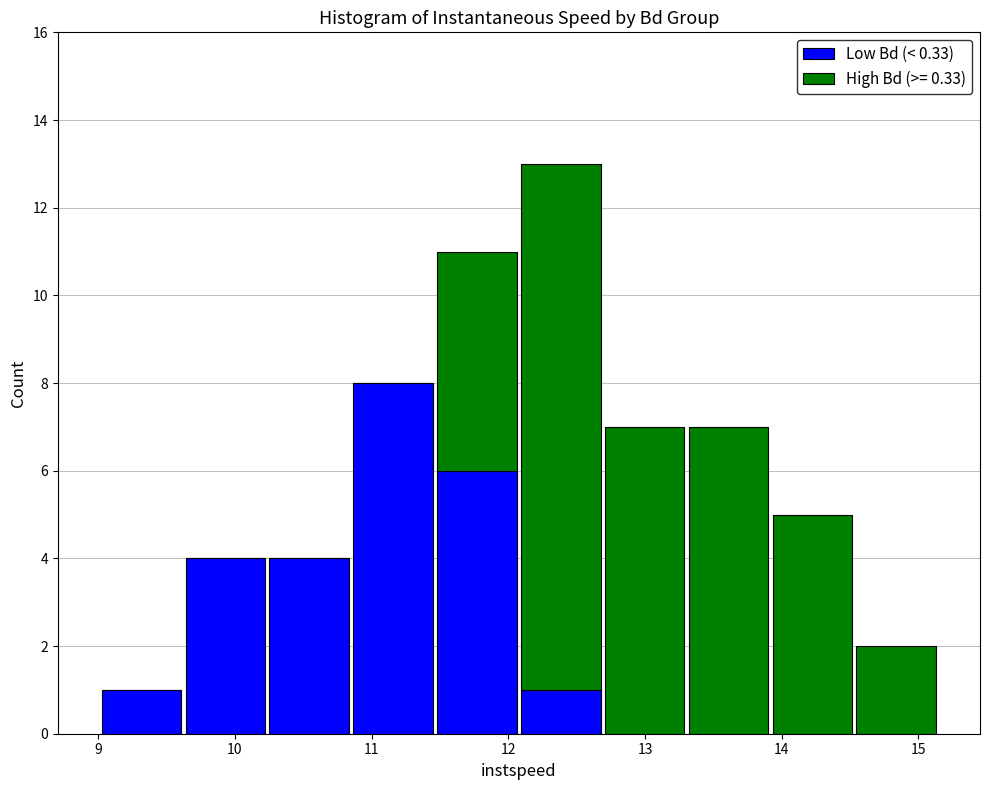

Which range on the x-axis has the tallest stacked bar (by total height)?

12.1 to 12.7